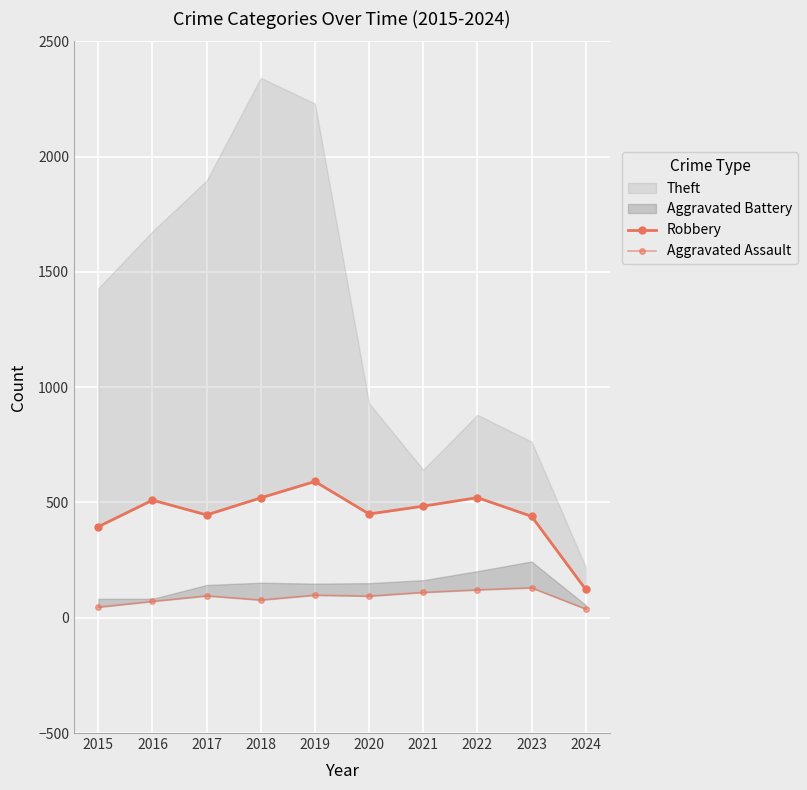

What is the value of the Robbery point at the 4th from the left?

520